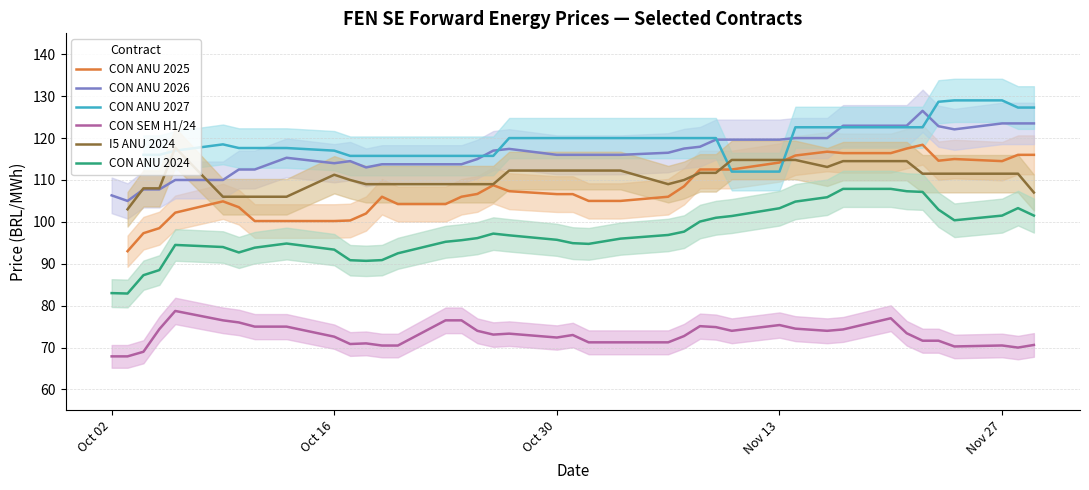

The CON ANU 2026 series shows 194.1 at Nov 27. True or false?

False